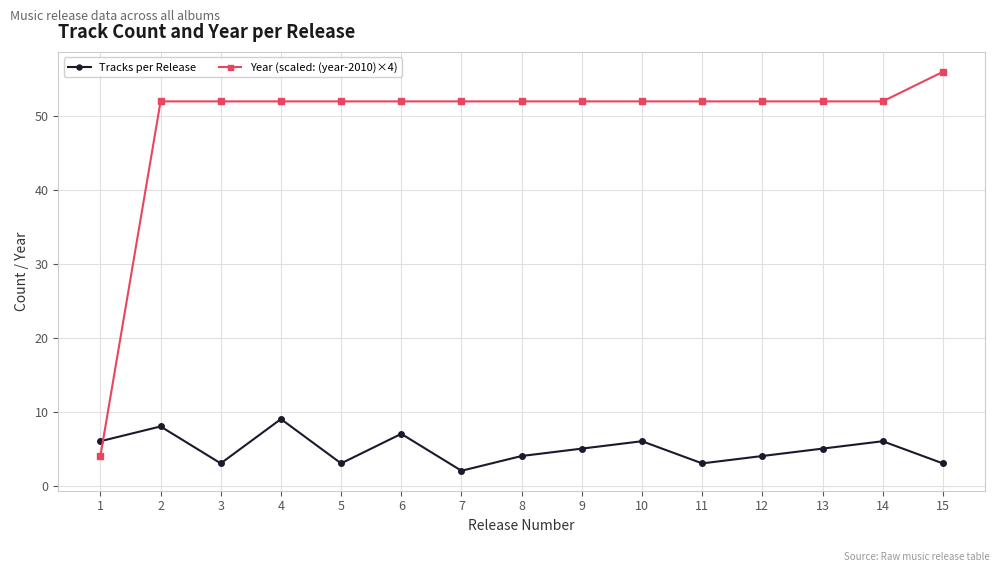

Which series has the largest total across all categories?

Year (scaled: (year-2010)×4)